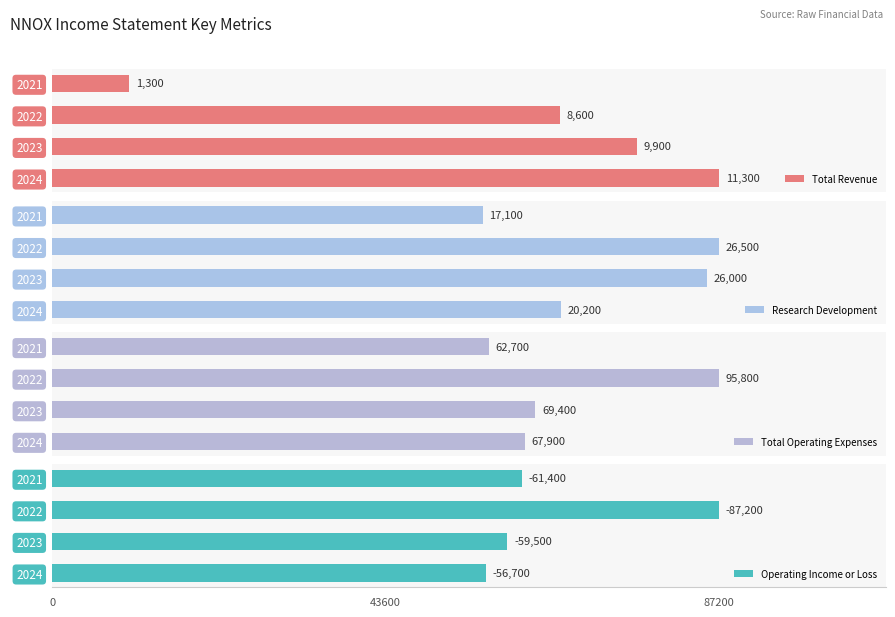

What is the difference between the second highest and minimum values in the Operating Income or Loss series?

4700